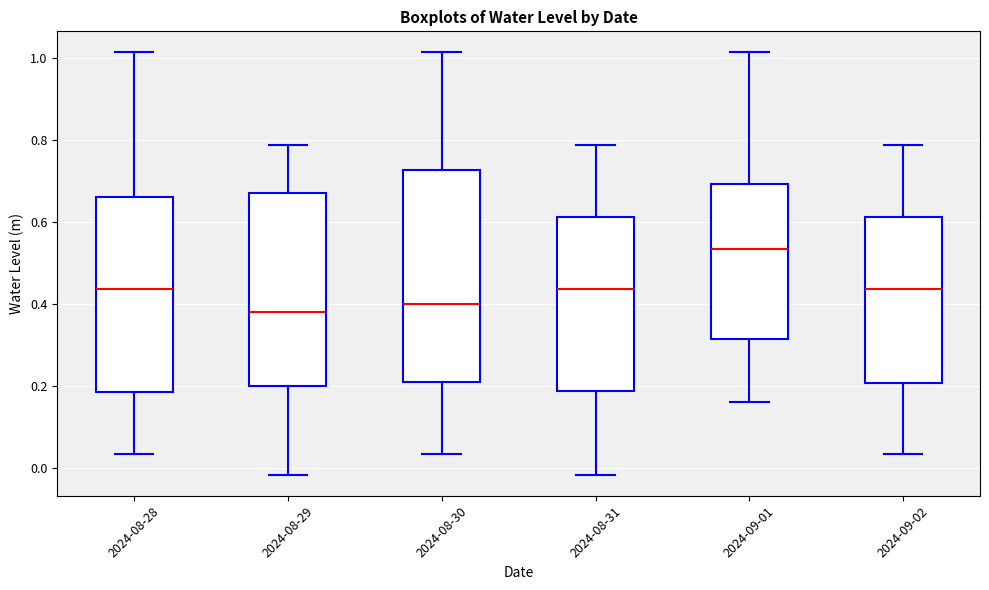

Reading left to right, read every box against the y-axis: the position of its median line, the range the box covers, and the ends of its whiskers. The values are not printed on the chart, so give them approximately, as read against the axis.

2024-08-28: median 0.44, box 0.18 to 0.66, whiskers 0.04 to 1.02
2024-08-29: median 0.38, box 0.20 to 0.66, whiskers -0.02 to 0.78
2024-08-30: median 0.40, box 0.20 to 0.72, whiskers 0.04 to 1.02
2024-08-31: median 0.44, box 0.18 to 0.62, whiskers -0.02 to 0.78
2024-09-01: median 0.54, box 0.32 to 0.70, whiskers 0.16 to 1.02
2024-09-02: median 0.44, box 0.20 to 0.62, whiskers 0.04 to 0.78